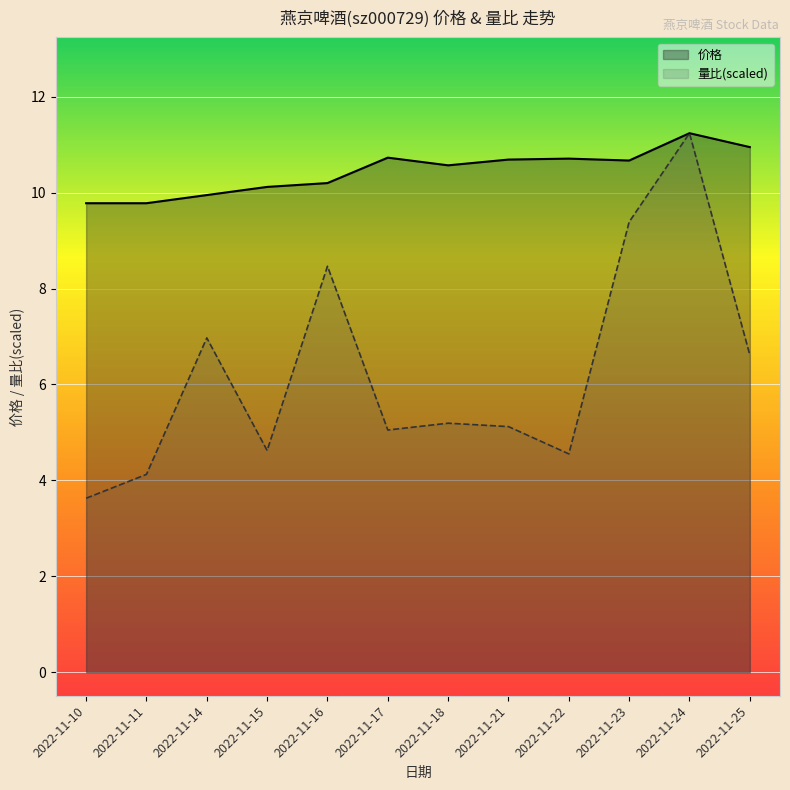

List the series in order of their peak value, highest first.

价格, 量比(scaled)